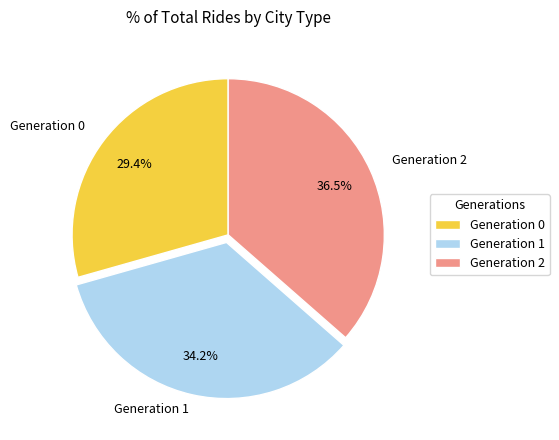

Combined, what portion of the pie is Generation 2 and Generation 1?

70.6%